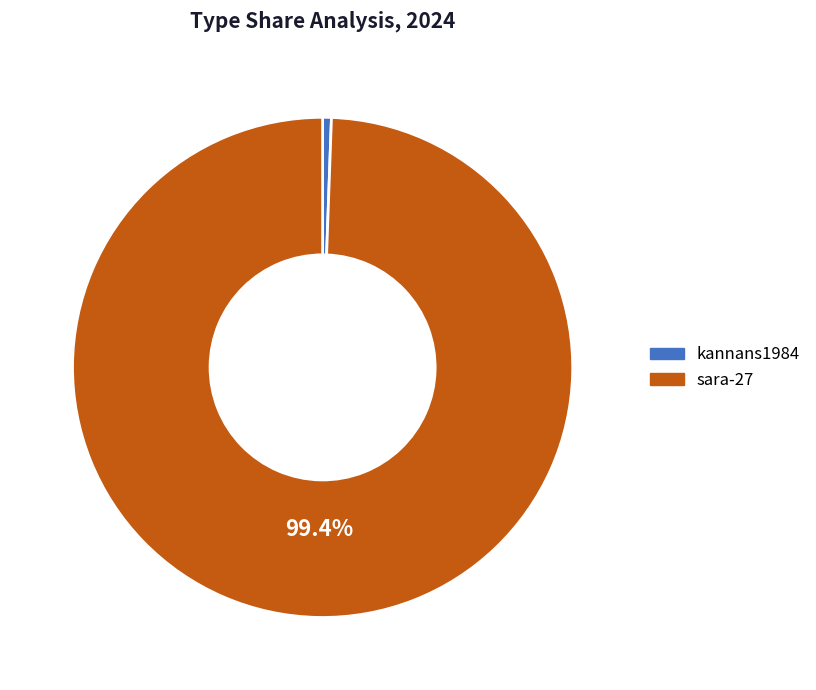

How many segments does this pie chart have?

2